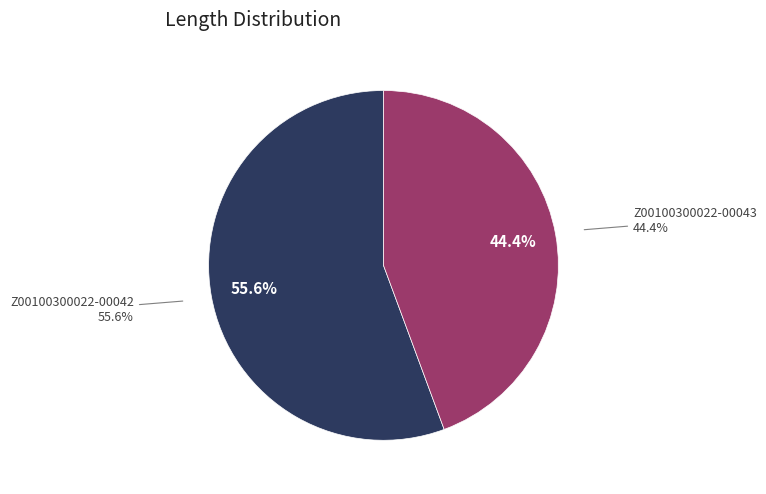

Rank the categories by value from highest to lowest.

Z00100300022-00042, Z00100300022-00043